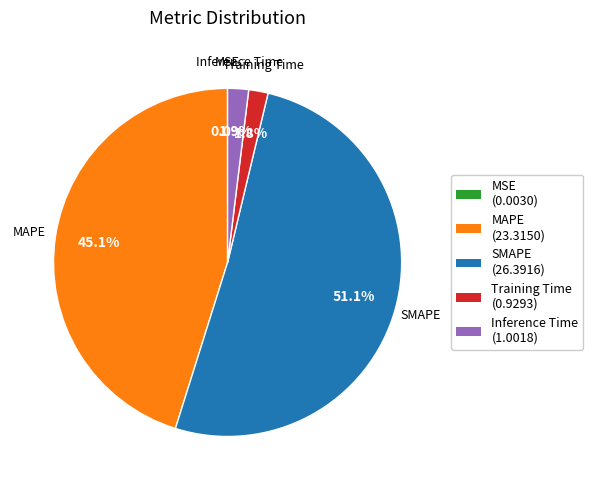

Is the sum of Inference Time and Training Time greater than half?

No